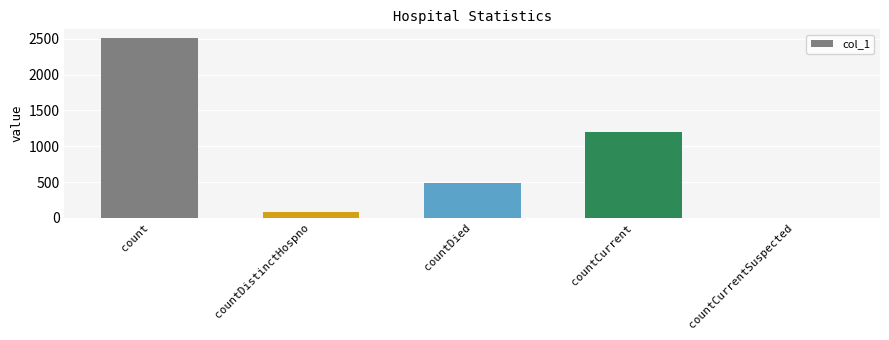

What is the greatest value displayed?

2506